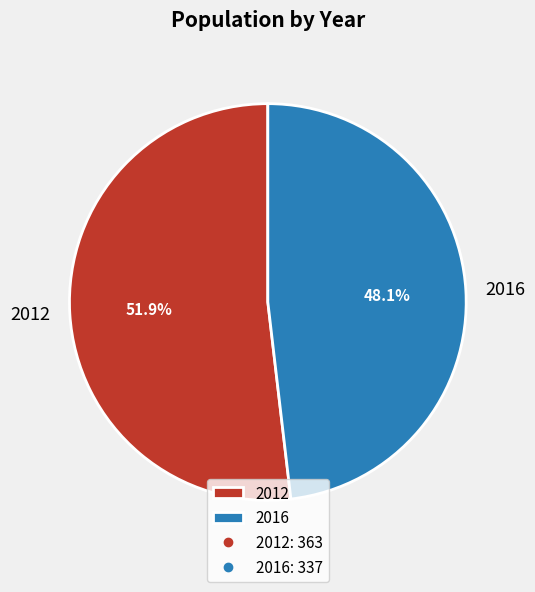

Is there any slice that represents more than half of the pie?

Yes